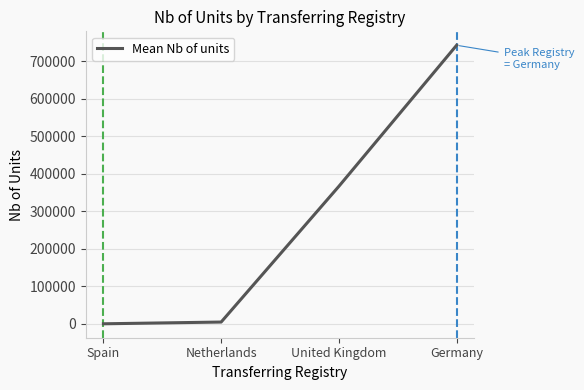

What is the difference between the second highest and second lowest values?

362143.3